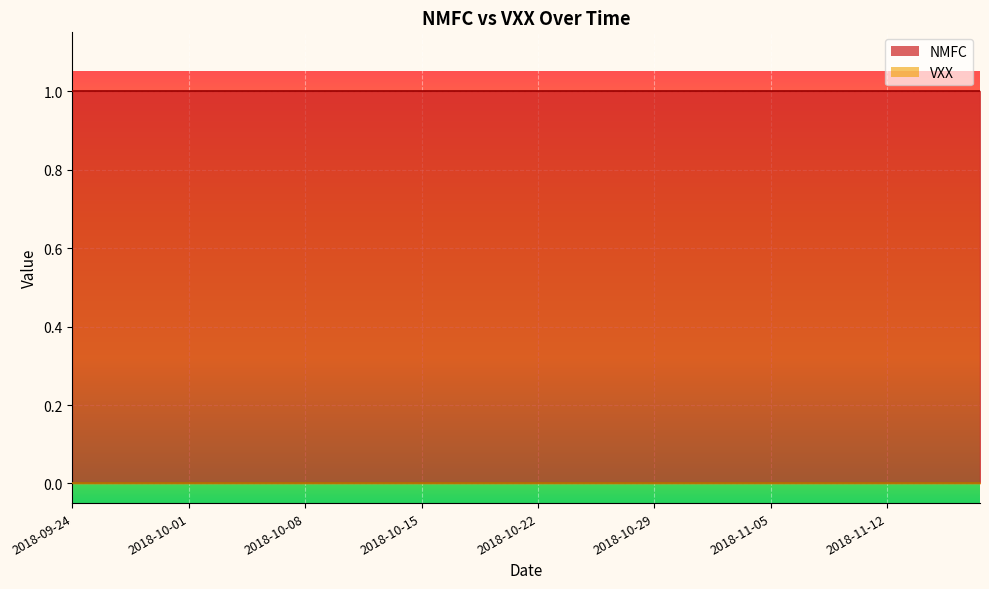

At which category is the sum across all series the highest?

2018-09-24